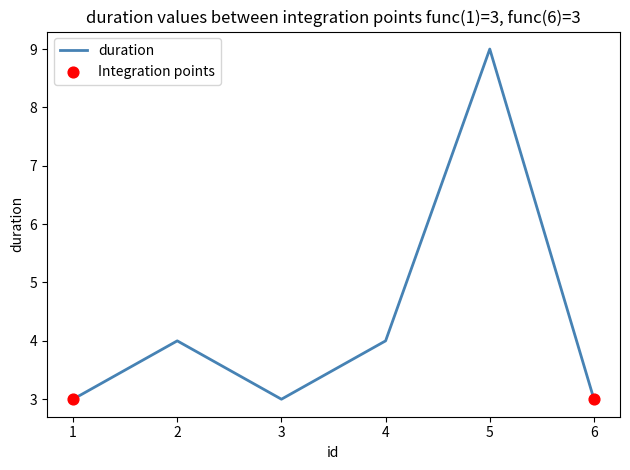

What is the ratio of the value at 6 to the value at 5?

0.3